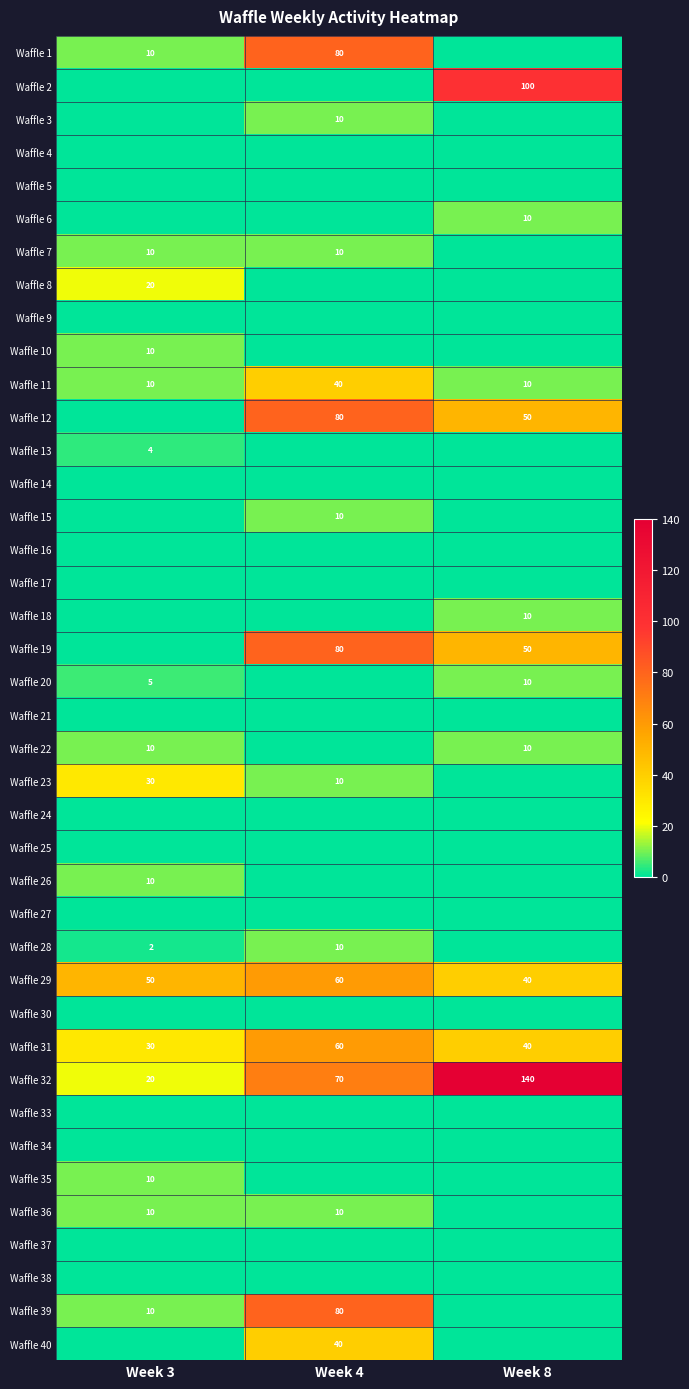

Is the value of Waffle 32 at Week 3 greater than the value of Waffle 26 at Week 3?

Yes